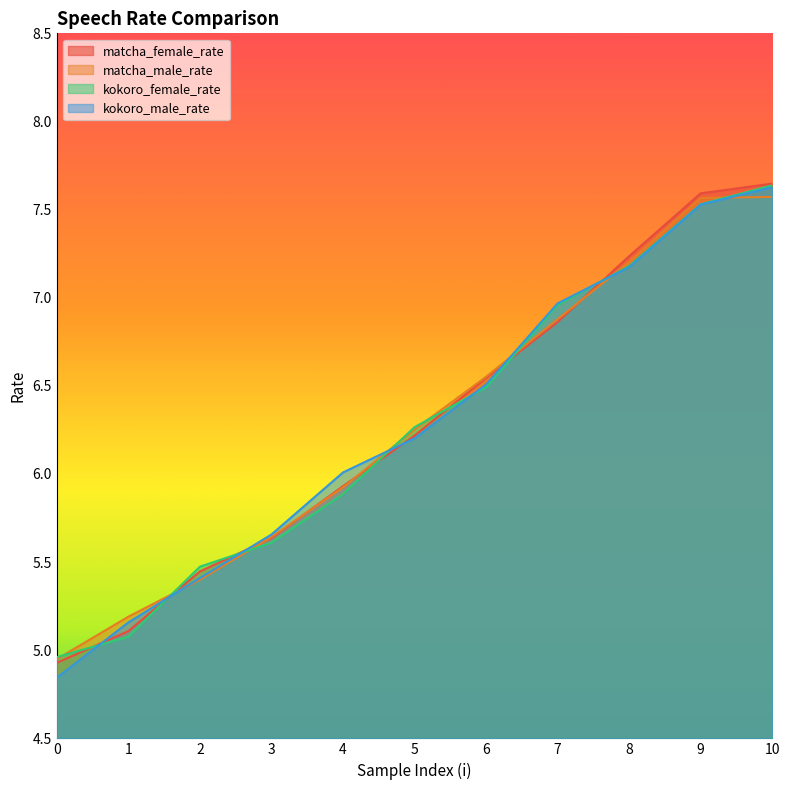

The value of matcha_male_rate at 4 is 9.2. True or false?

False